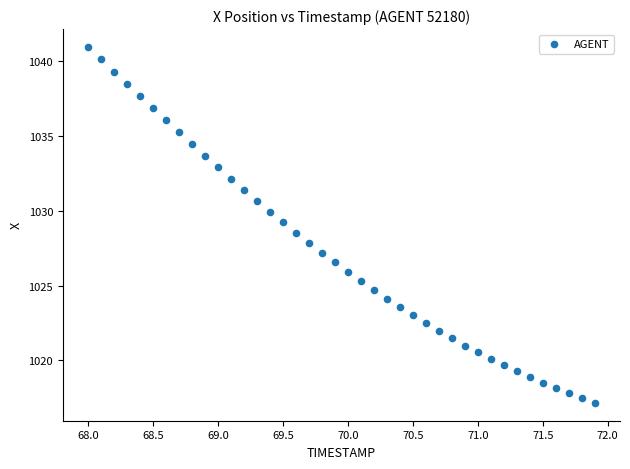

What is the range of Y values (max minus min)?

23.8